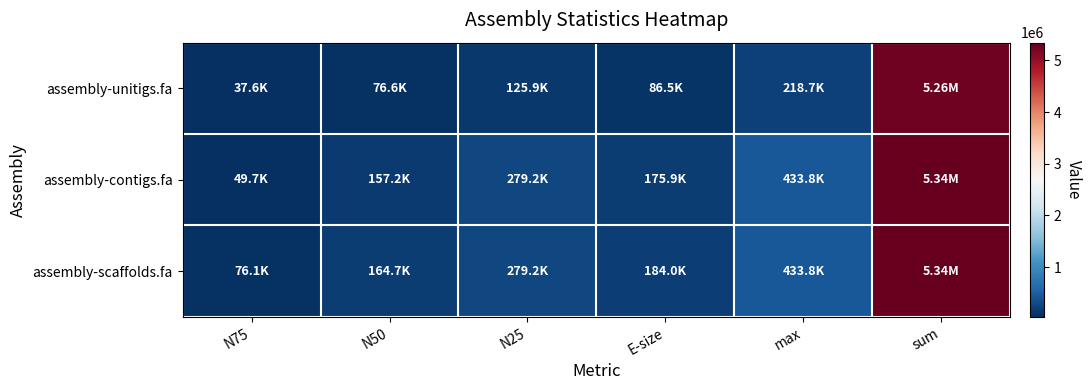

Rank the series at N25 from highest to lowest value.

assembly-contigs.fa, assembly-scaffolds.fa, assembly-unitigs.fa